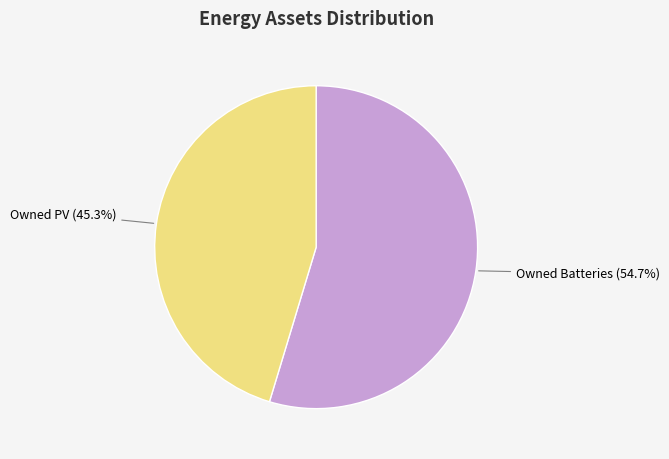

What is the smallest slice in the pie chart?

Owned PV